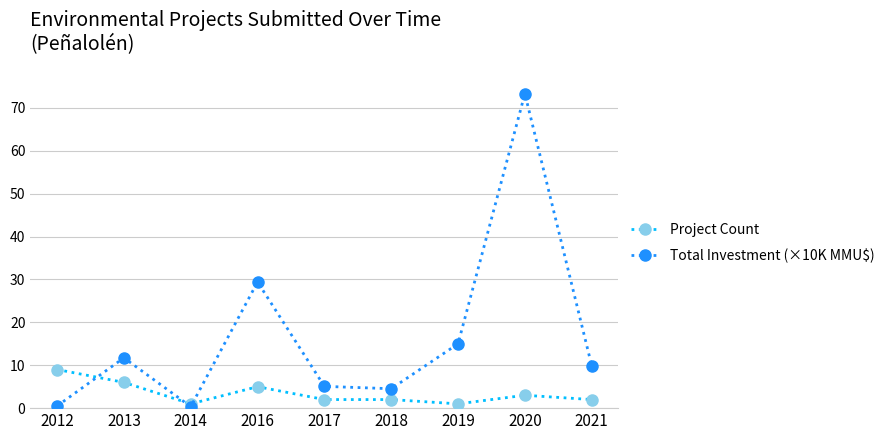

The value of Project Count at 2016 is 5.0. True or false?

True